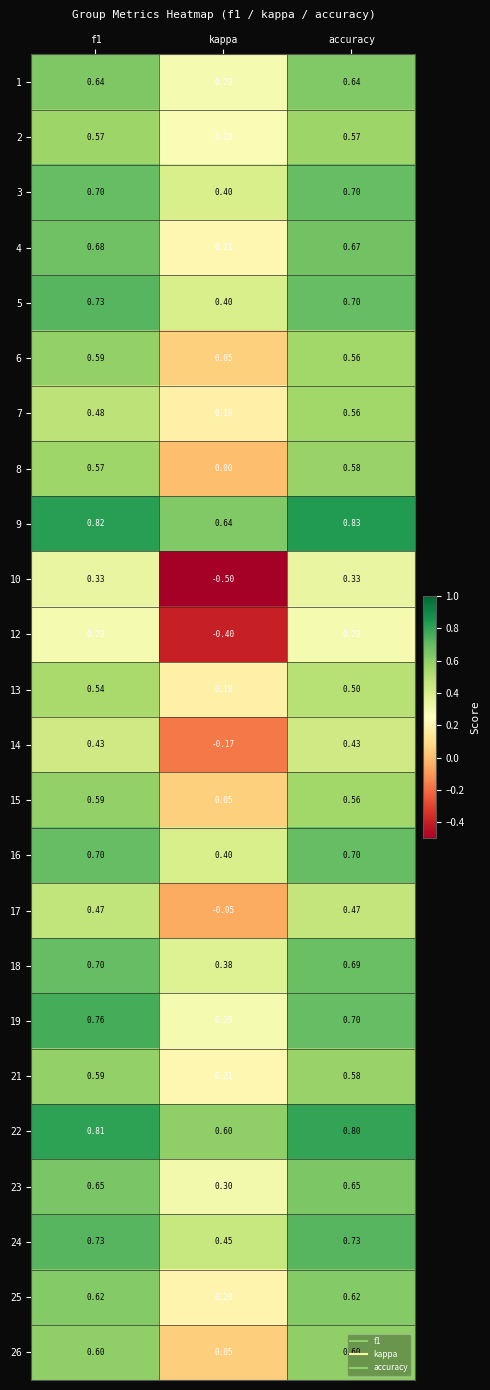

Count the number of categories in the chart.

3